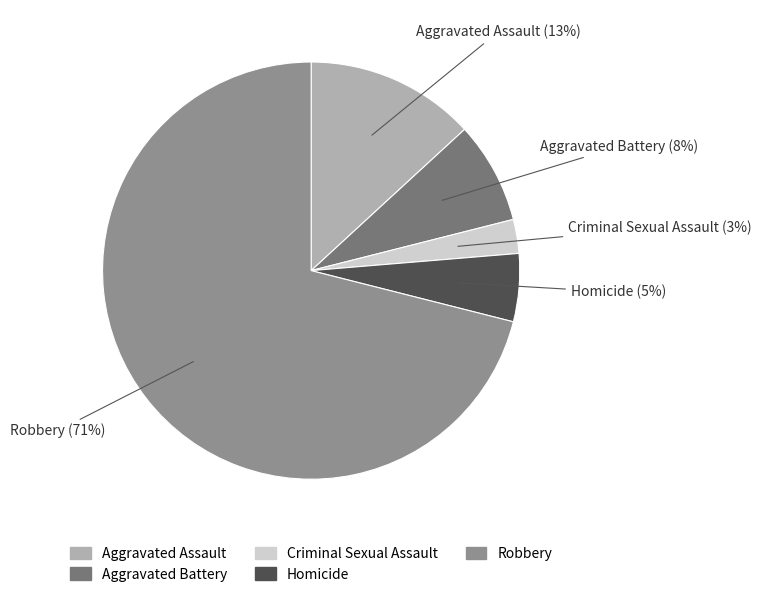

What is the largest slice in the pie chart?

Robbery